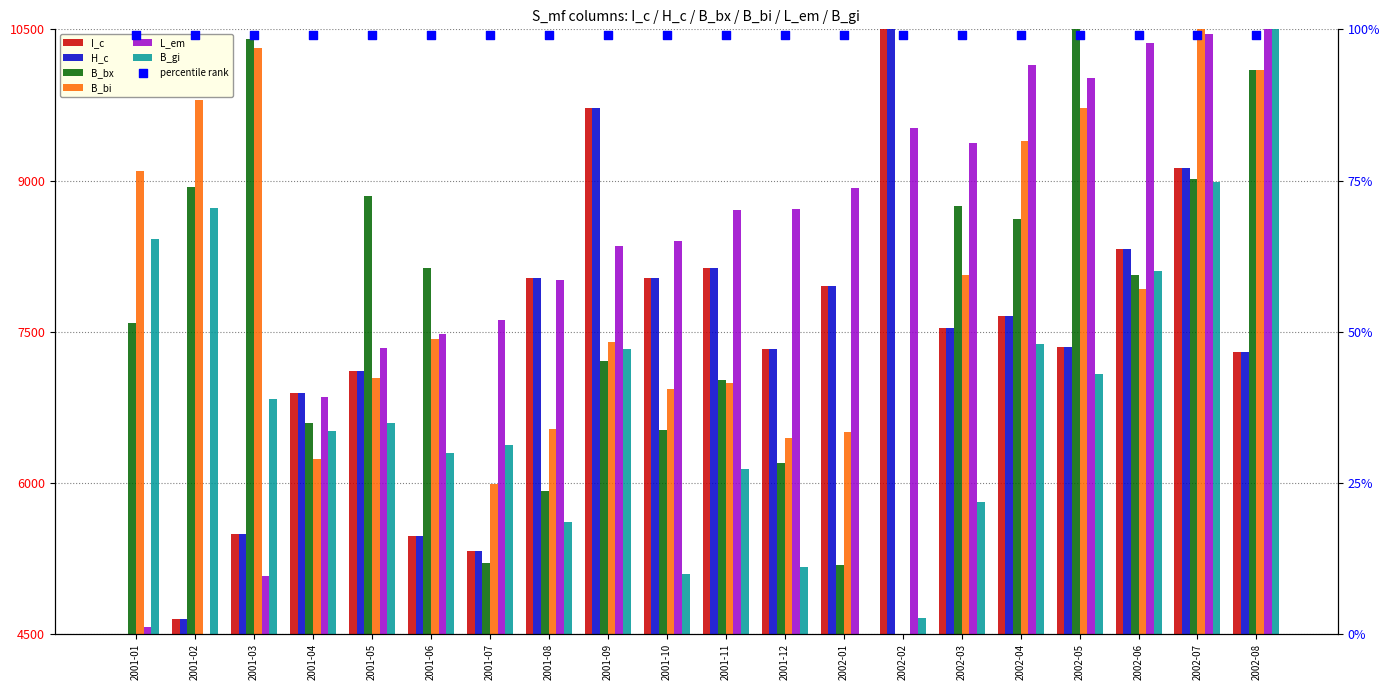

At how many categories does at least one series exceed 5367?

20